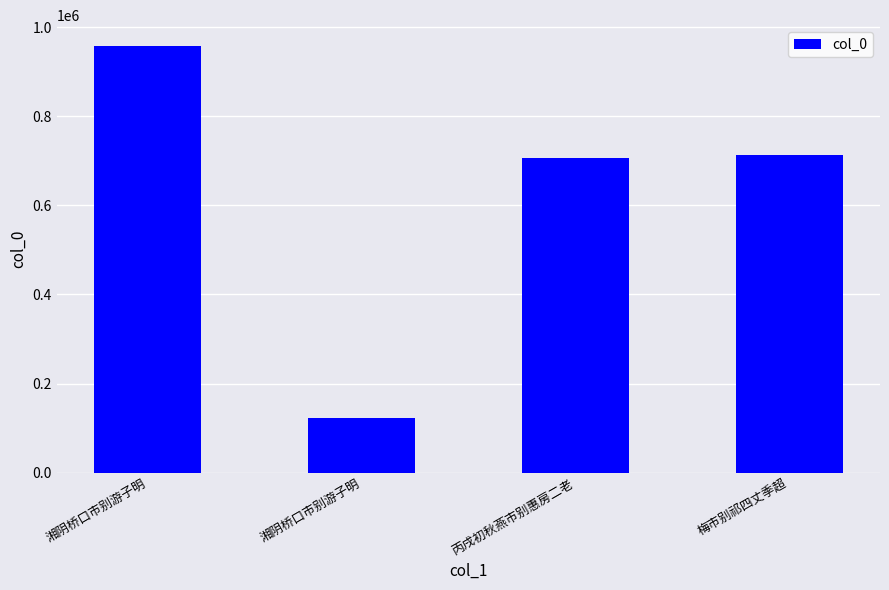

At which label does the data first exceed 713669?

湘阴桥口市别游子明